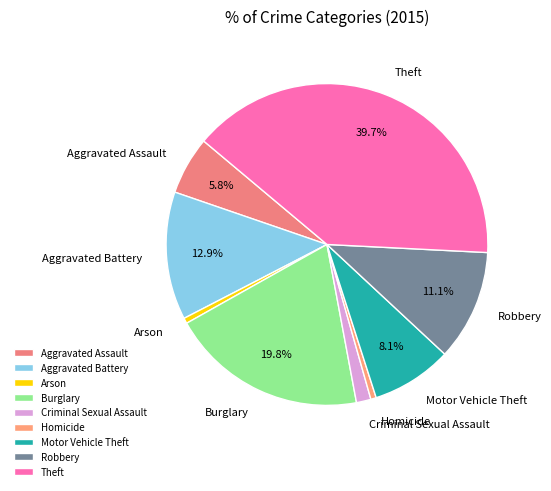

Does Motor Vehicle Theft represent more than half of the total?

No